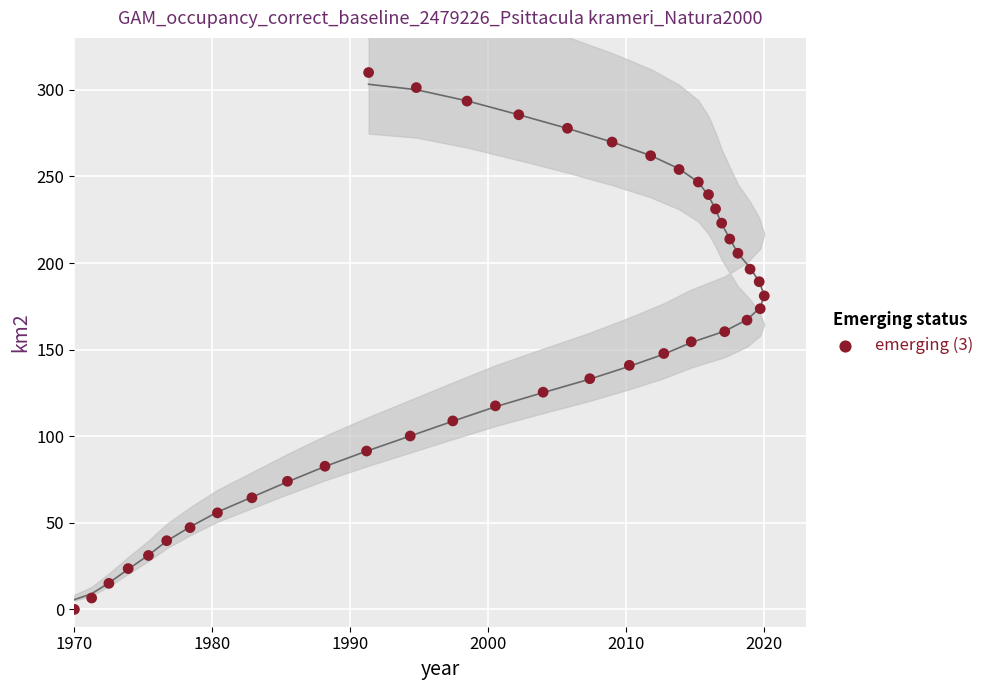

What is the range of X values (max minus min)?

50.0